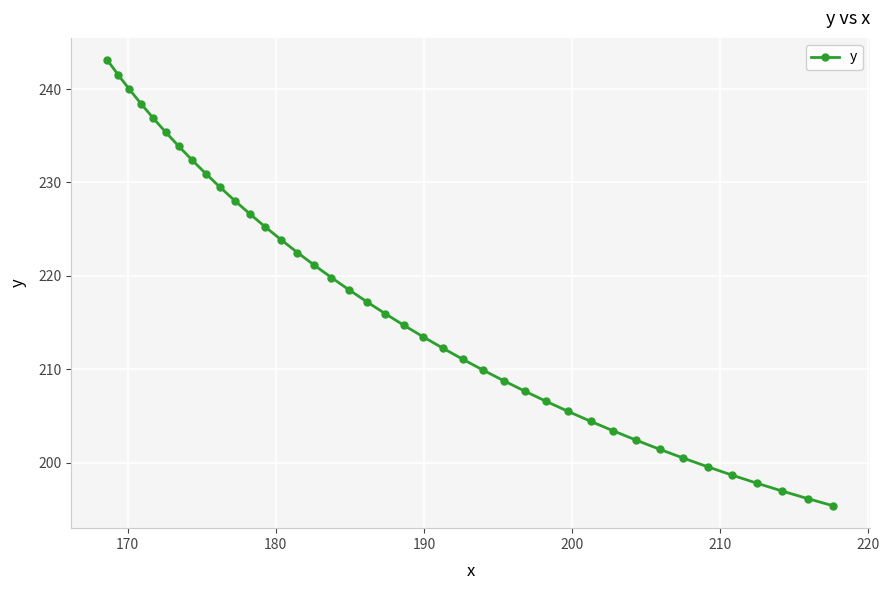

What is the difference between the maximum and minimum values?

47.7